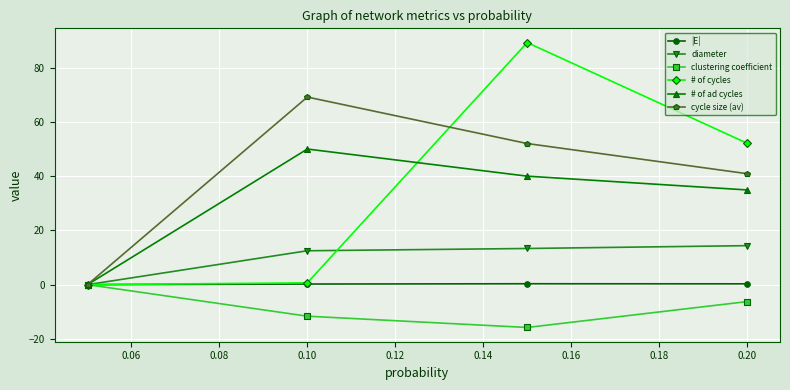

What is the greatest value displayed?

89.3